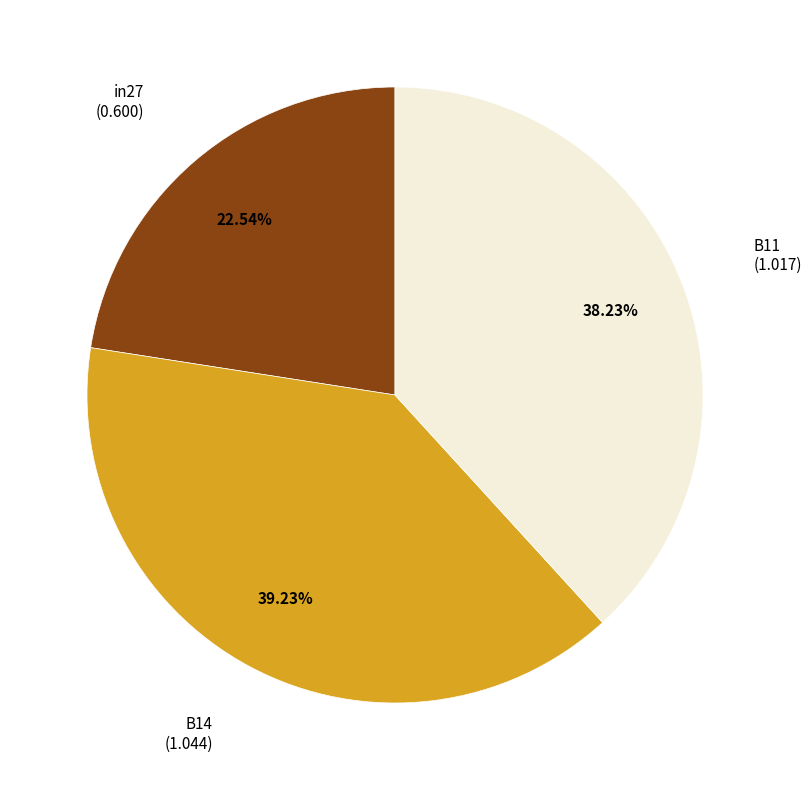

Is there any slice that represents more than half of the pie?

No